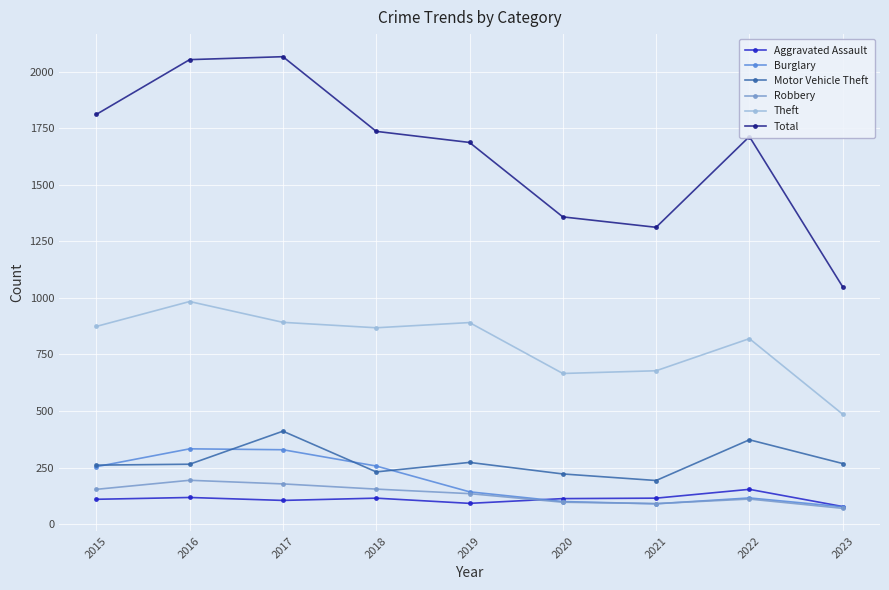

Rank the series by their maximum value, from highest to lowest.

Total, Theft, Motor Vehicle Theft, Burglary, Robbery, Aggravated Assault